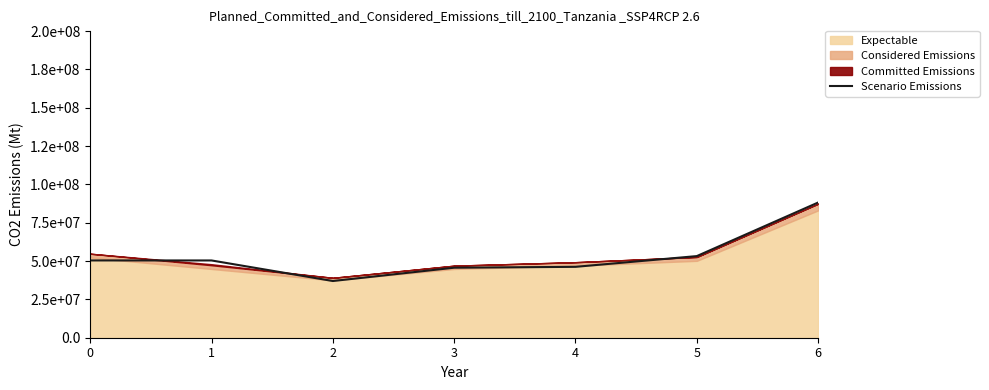

How many lines are shown in the chart?

1